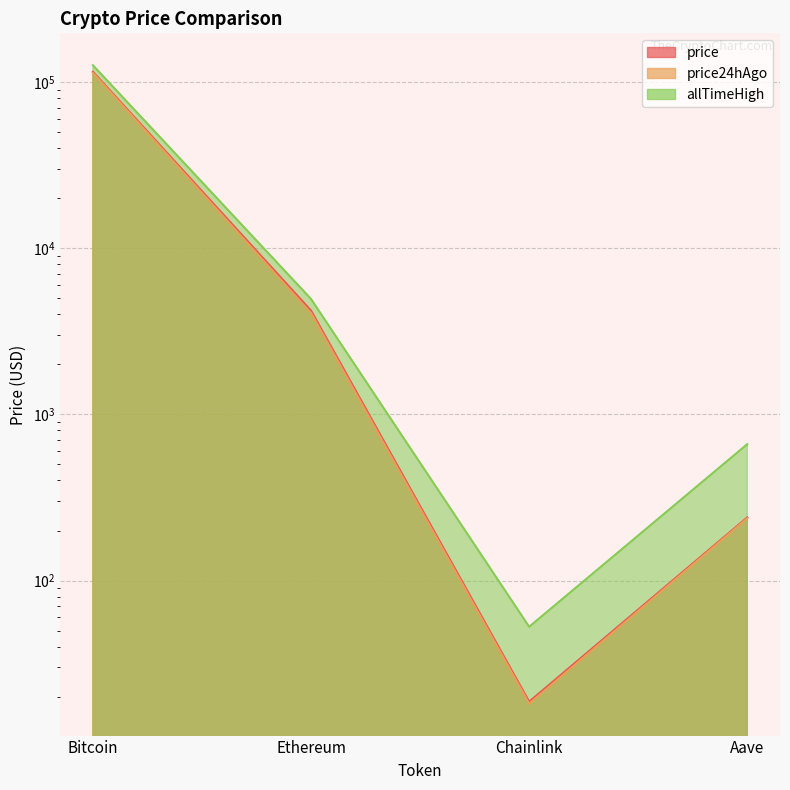

What are all the series names shown in the legend?

price, price24hAgo, allTimeHigh